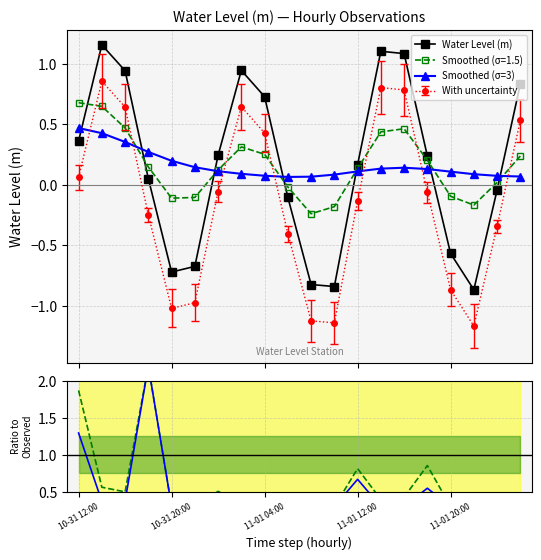

In Smoothed (σ=1.5), how many points are lower than both neighbors (excluding endpoints)?

3